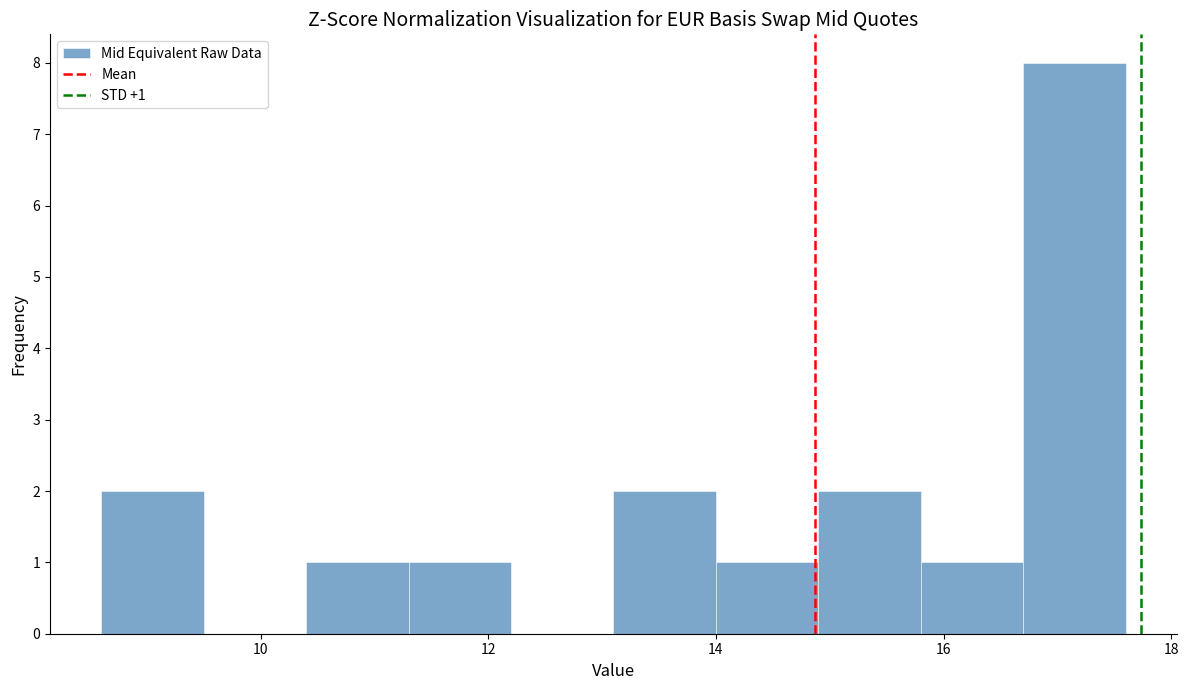

Over which range of the x-axis is the bar tallest?

16.7 to 17.6